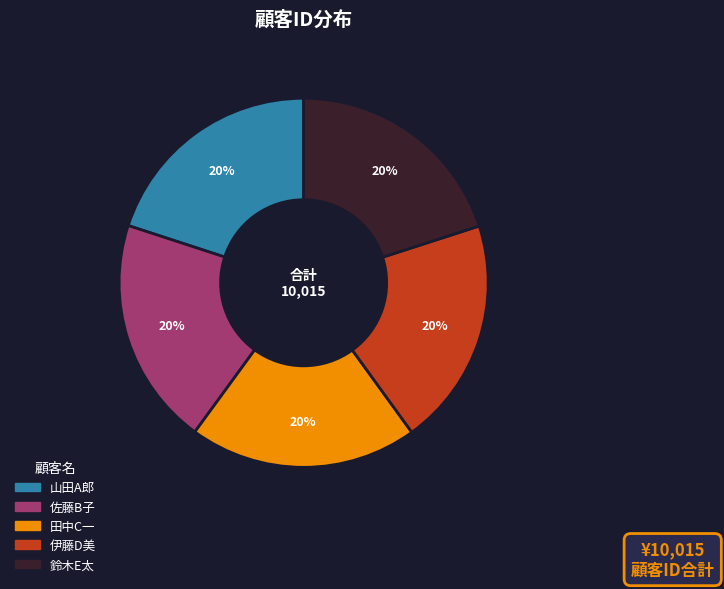

Approximately how many times larger is the value at 佐藤B子 compared to 山田A郎?

1.0